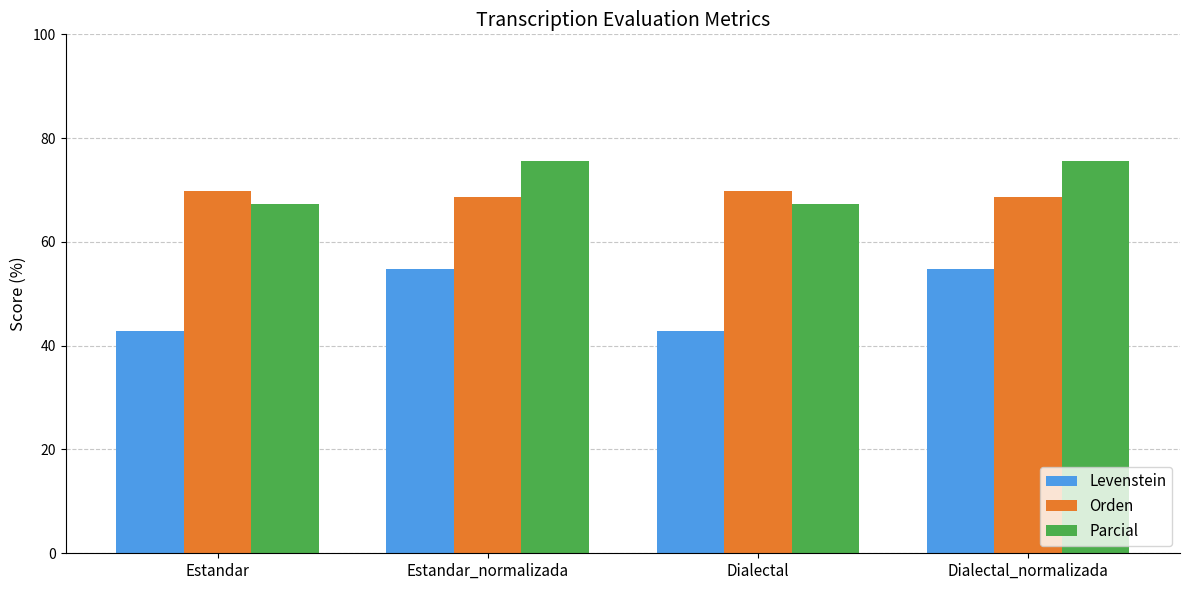

What is the minimum value for Parcial?

67.4